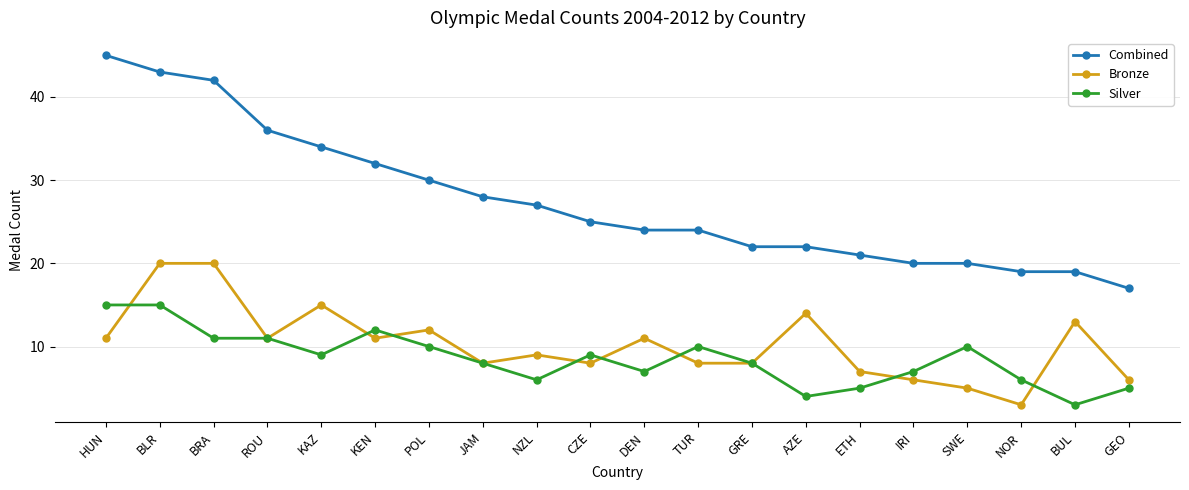

True or false: Bronze has more than 2 points higher than both neighbors.

True